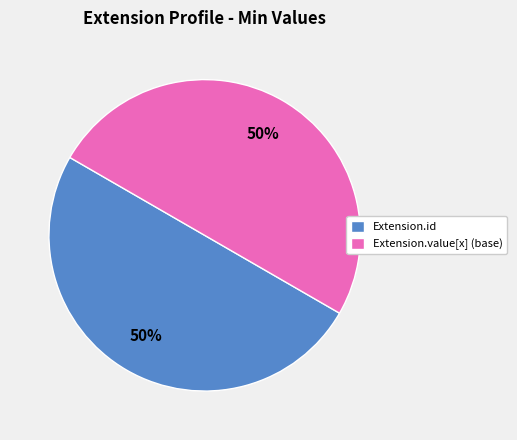

To the nearest percent, what is the combined percentage of Extension.id and Extension.value[x] (base)?

100%